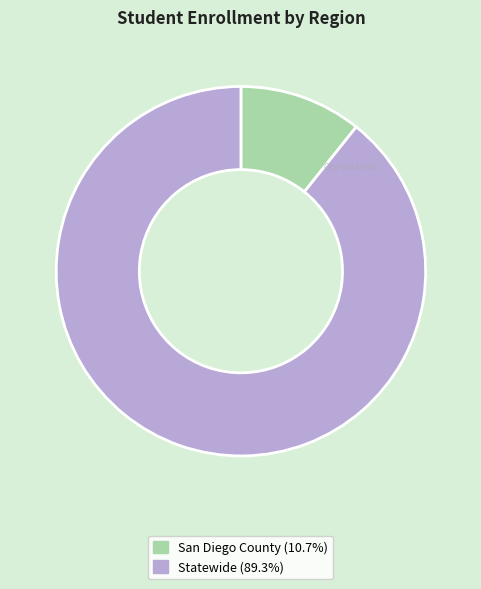

What is the smallest slice in the pie chart?

San Diego County